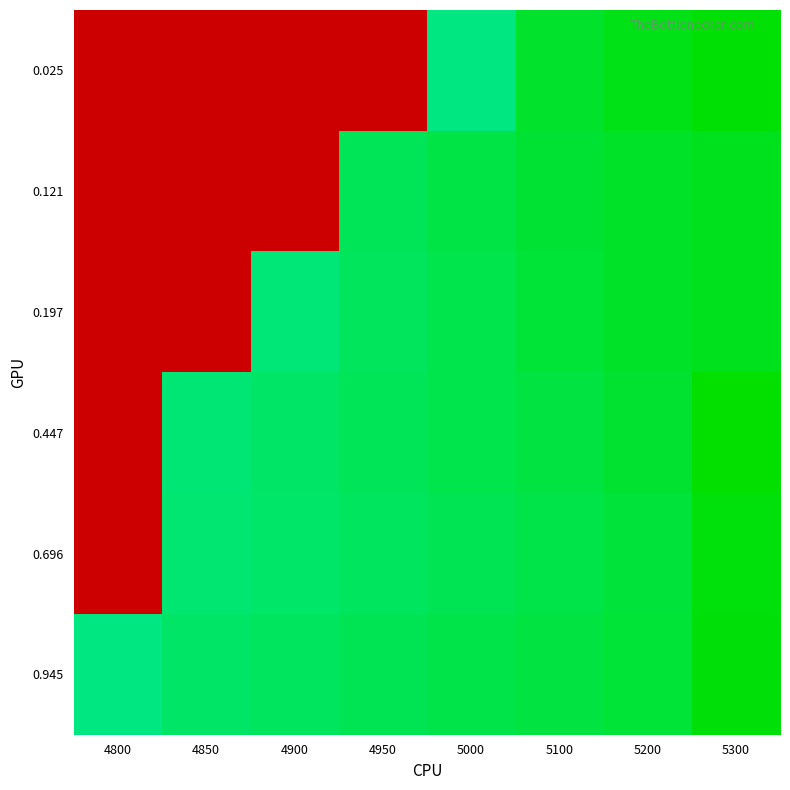

Reading left to right, transcribe all the data shown in this chart.

0.025: 4800=1.0	4850=1.0	4900=1.0	4950=1.0	5000=0.1	5100=0.1	5200=0.2	5300=0.2
0.121: 4800=1.0	4850=1.0	4900=1.0	4950=0.1	5000=0.1	5100=0.1	5200=0.1	5300=0.2
0.197: 4800=1.0	4850=1.0	4900=0.1	4950=0.1	5000=0.1	5100=0.1	5200=0.1	5300=0.2
0.447: 4800=1.0	4850=0.1	4900=0.1	4950=0.1	5000=0.1	5100=0.1	5200=0.1	5300=0.2
0.696: 4800=1.0	4850=0.1	4900=0.1	4950=0.1	5000=0.1	5100=0.1	5200=0.1	5300=0.2
0.945: 4800=0.0	4850=0.1	4900=0.1	4950=0.1	5000=0.1	5100=0.1	5200=0.1	5300=0.2